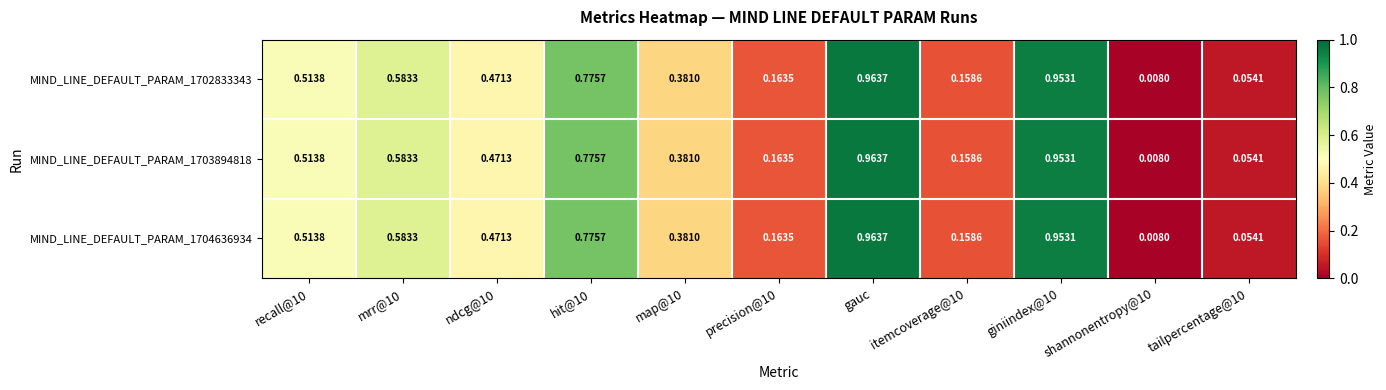

Which category has the highest value across all series?

gauc